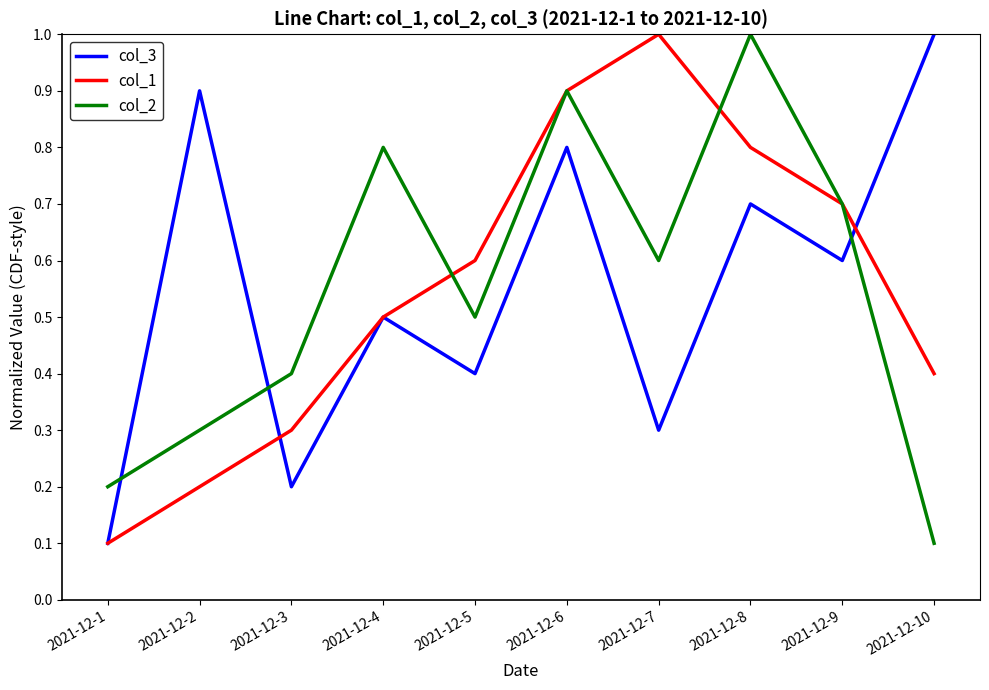

Between 2021-12-2 and 2021-12-7, which series saw the biggest shift?

col_1